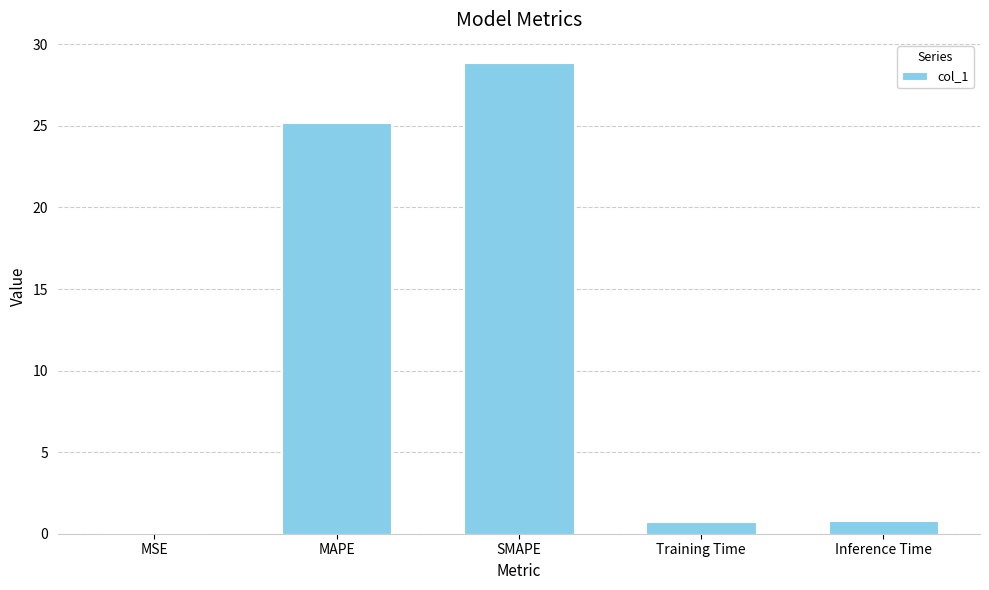

Which label corresponds to the largest value in the chart?

SMAPE